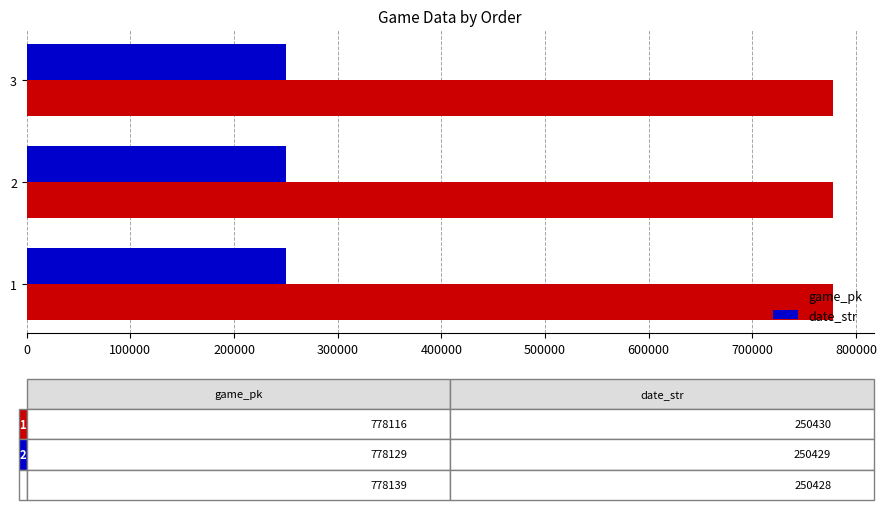

Rank the series by their maximum value, from highest to lowest.

game_pk, date_str